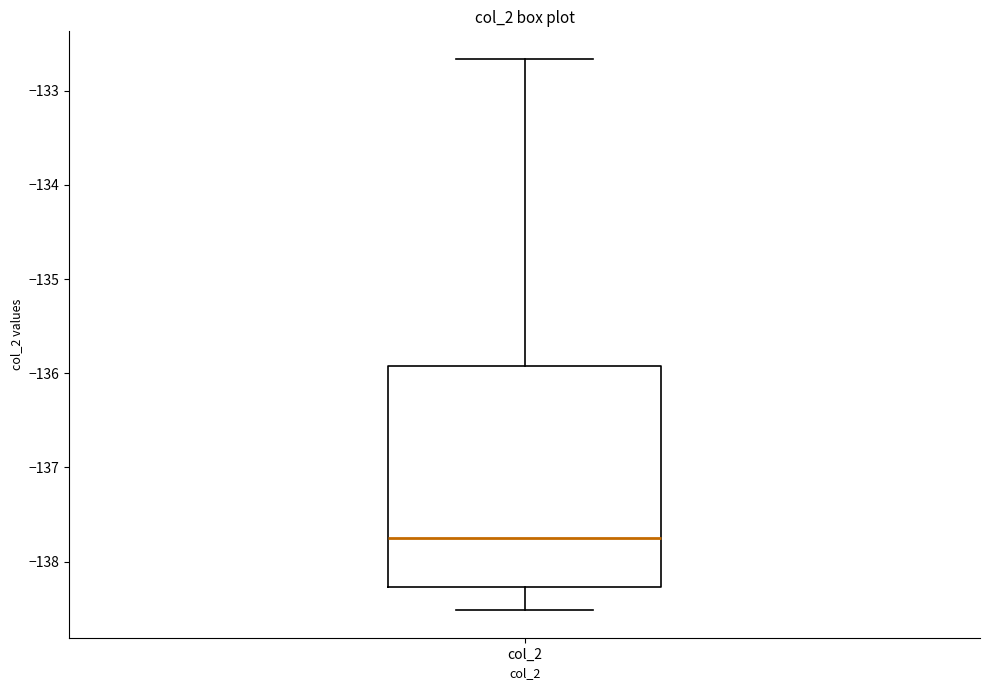

Where does the upper whisker of the box for col_2 end on the y-axis? The values are not printed on the chart, so give them approximately, as read against the axis.

-132.7